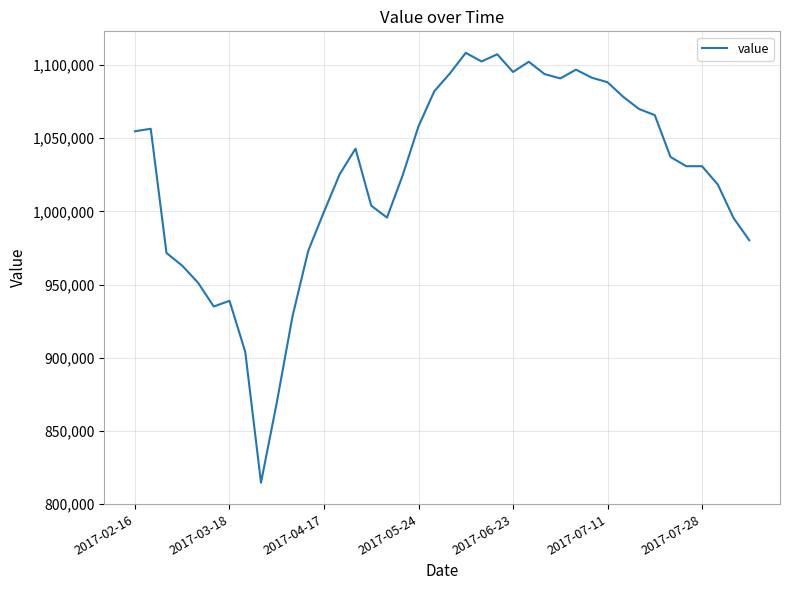

What is the difference between the maximum and minimum values?

293800